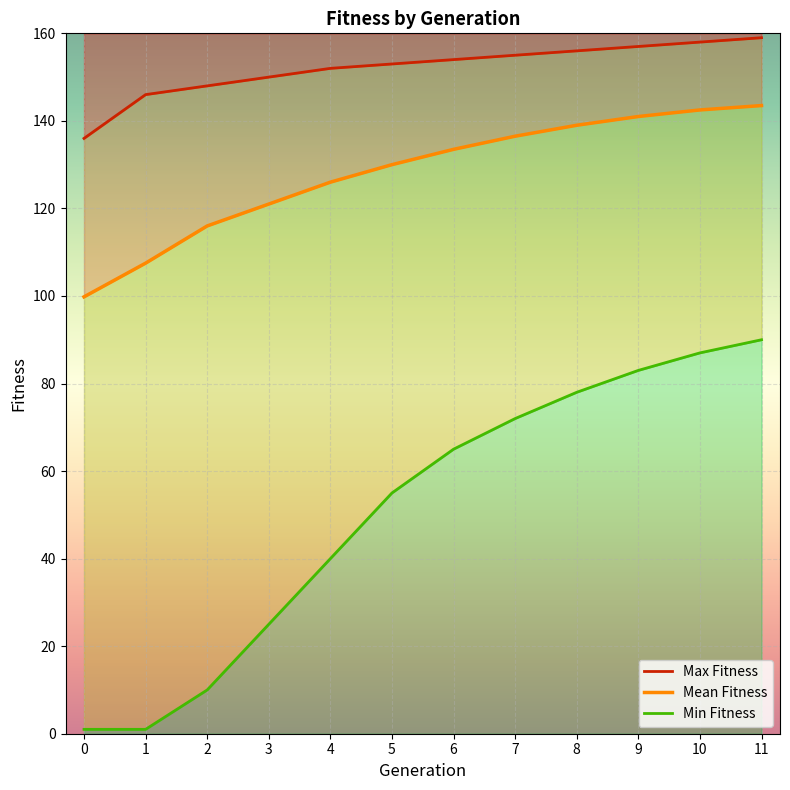

What is the ratio of the value at 7 to the value at 11?

1.0